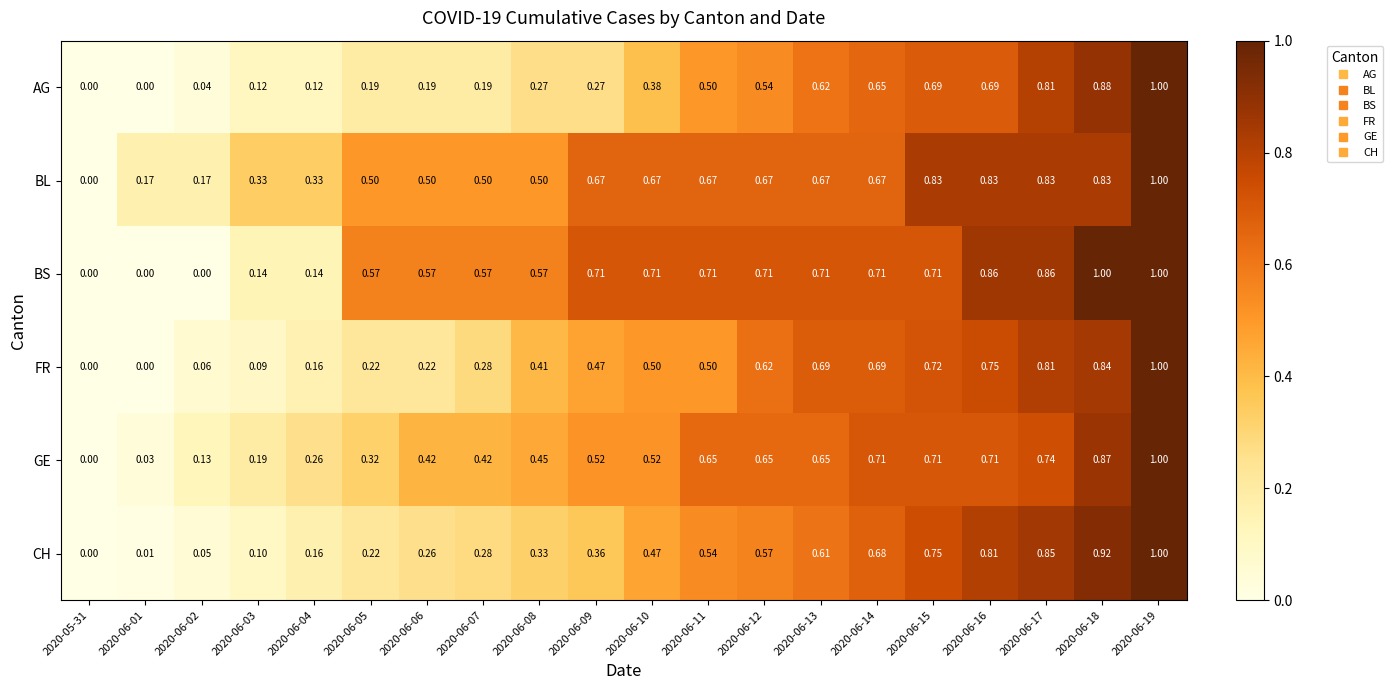

At which category is the sum across all series the highest?

2020-06-19